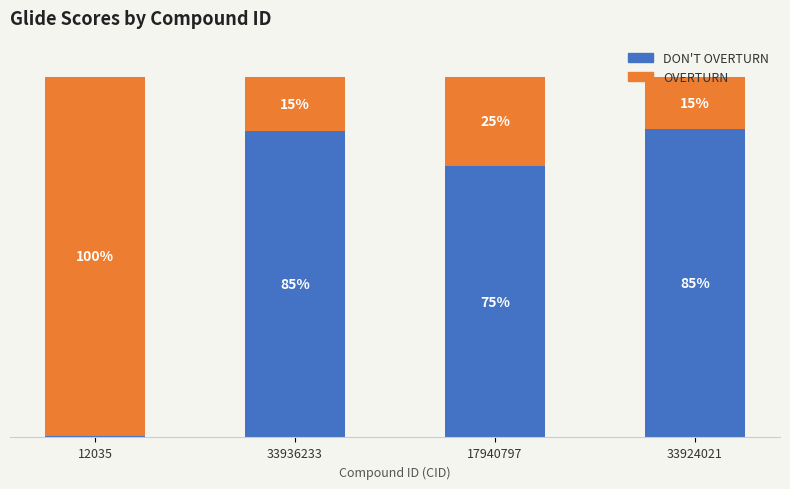

What are all the series names shown in the legend?

DON'T OVERTURN, OVERTURN